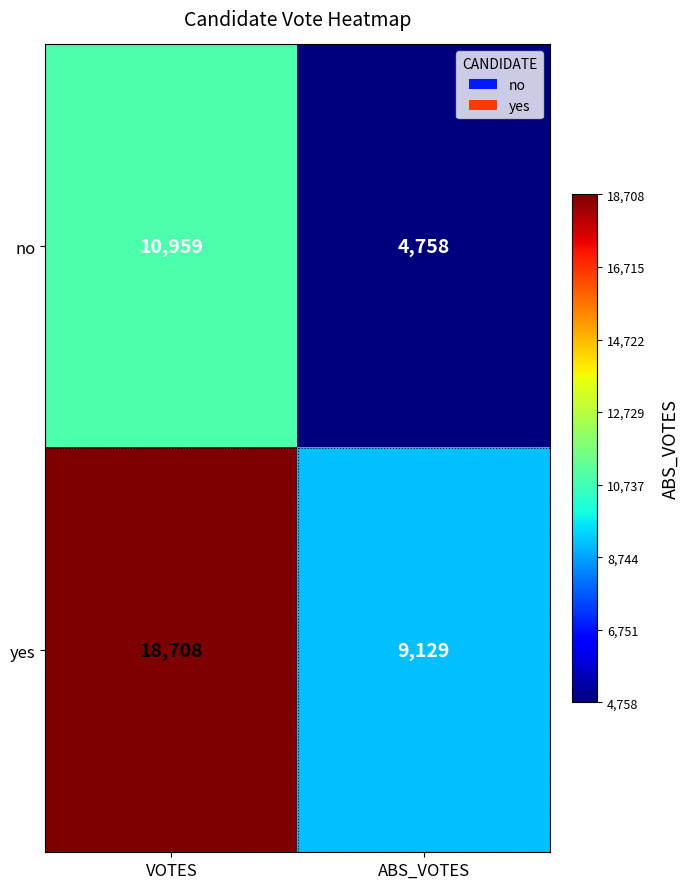

At which label is no closest to 7858?

ABS_VOTES